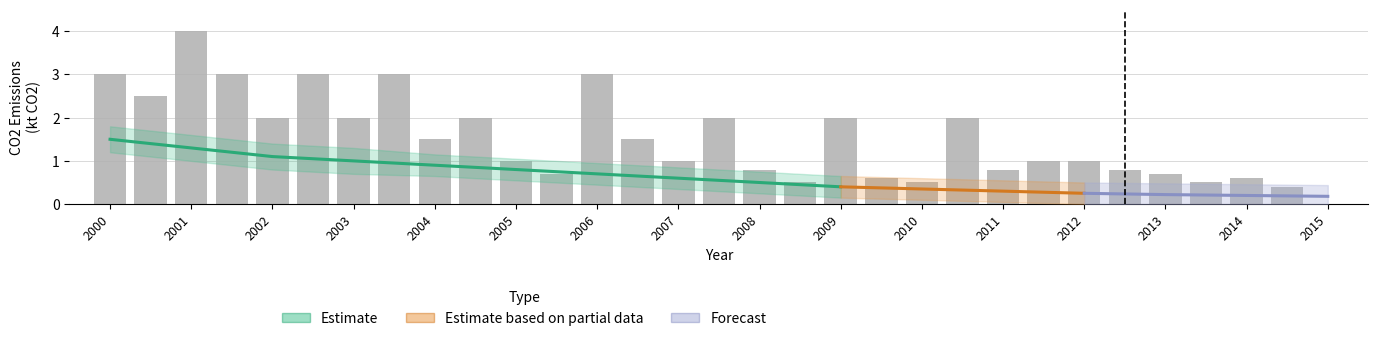

What is the sum of all values?

47.4